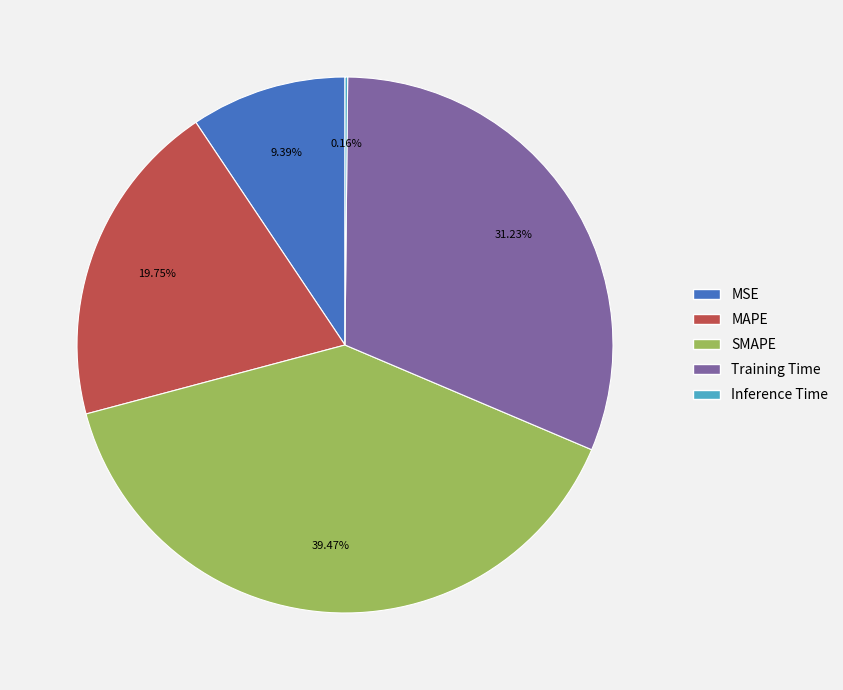

True or false: SMAPE accounts for 39% of the total.

True